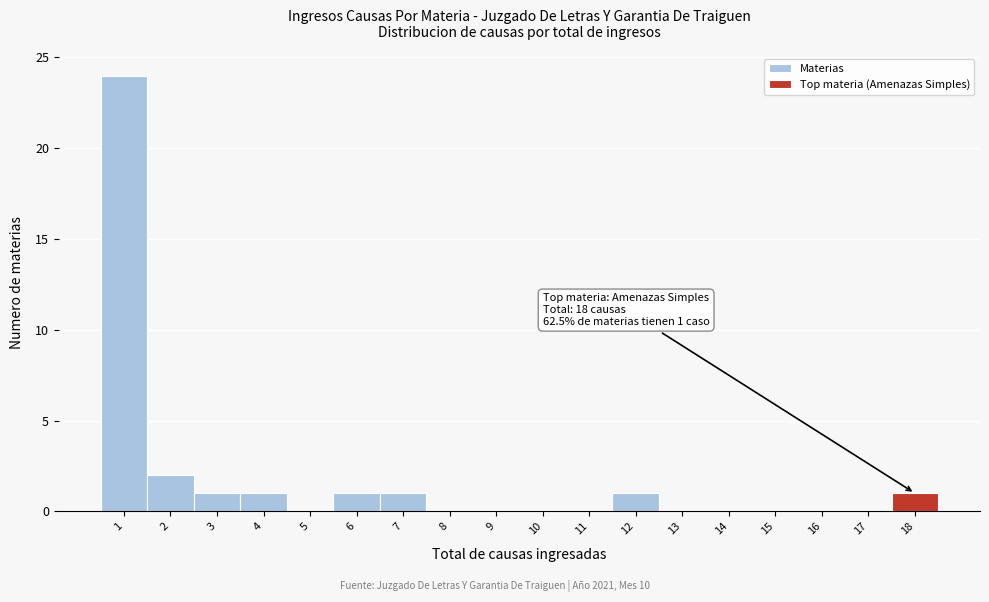

Over which range of the x-axis is the bar tallest?

0.5 to 1.5